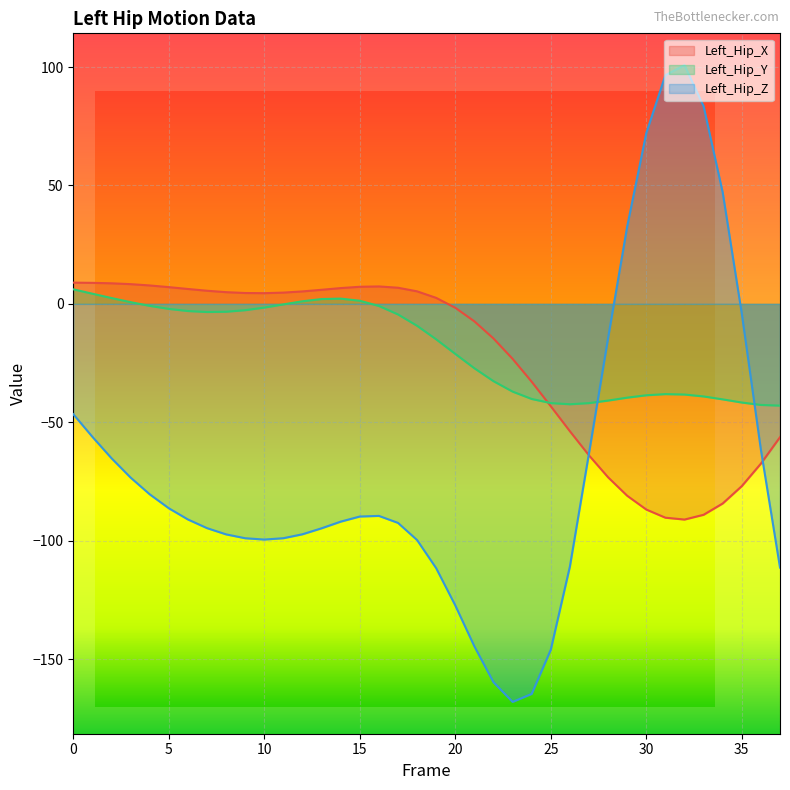

Count the number of categories in the chart.

38